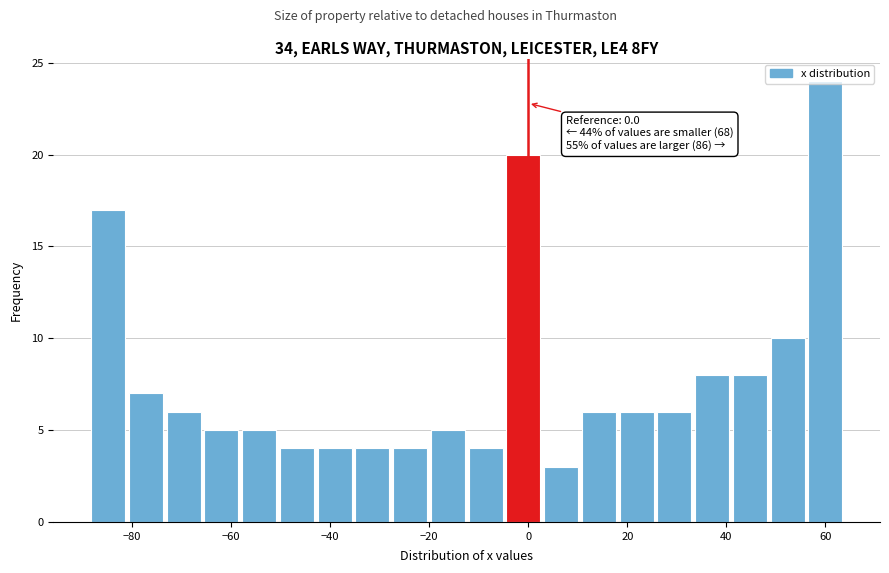

Read against the x-axis, roughly where is the centre of the tallest bar?

60